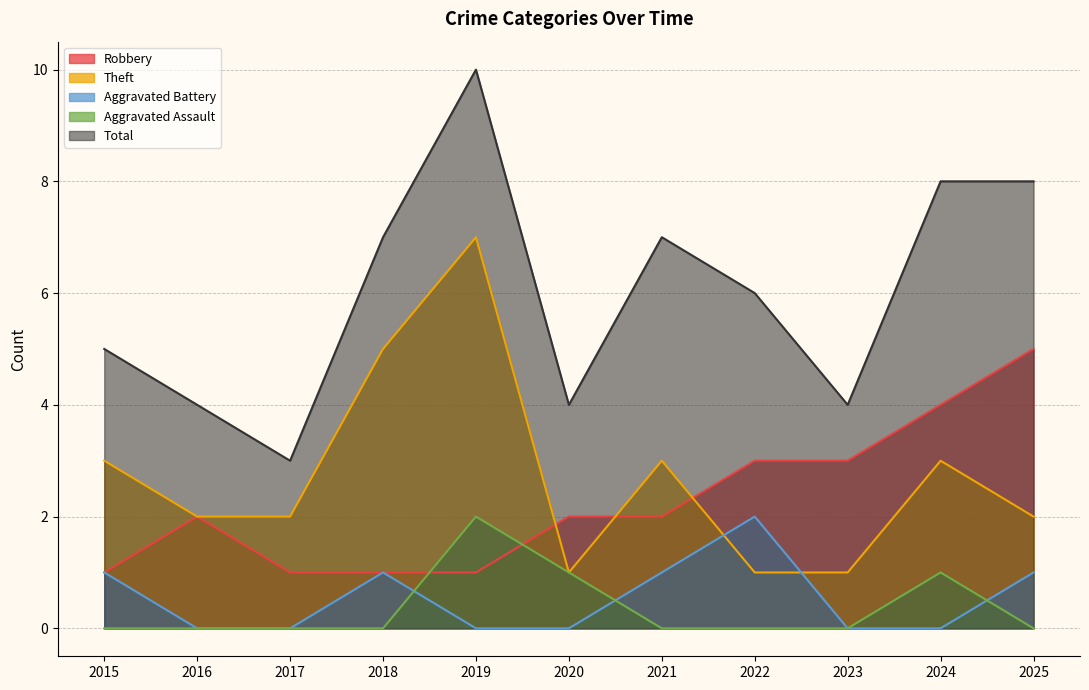

True or false: Theft and Aggravated Battery intersect in this chart.

True